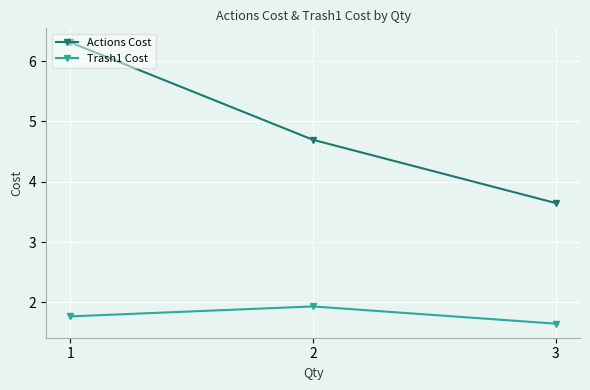

What is the difference between the maximum and minimum values in the Actions Cost series?

2.7